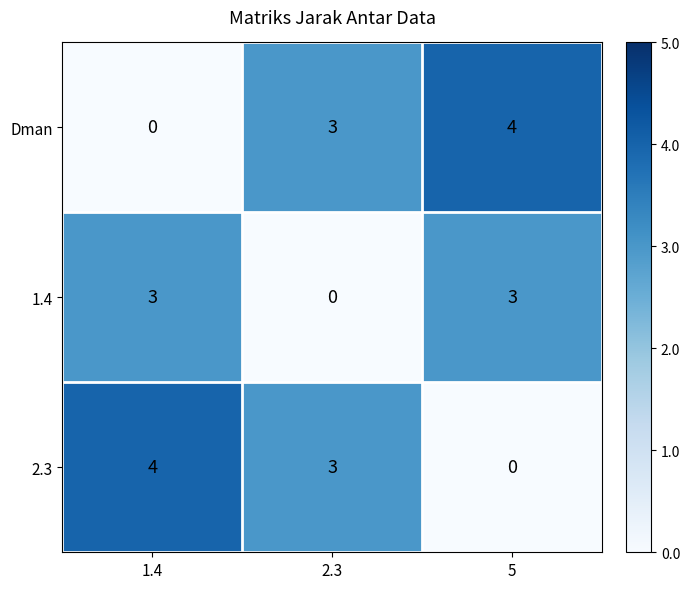

What is the difference between the second highest and minimum values in the 1.4 series?

3